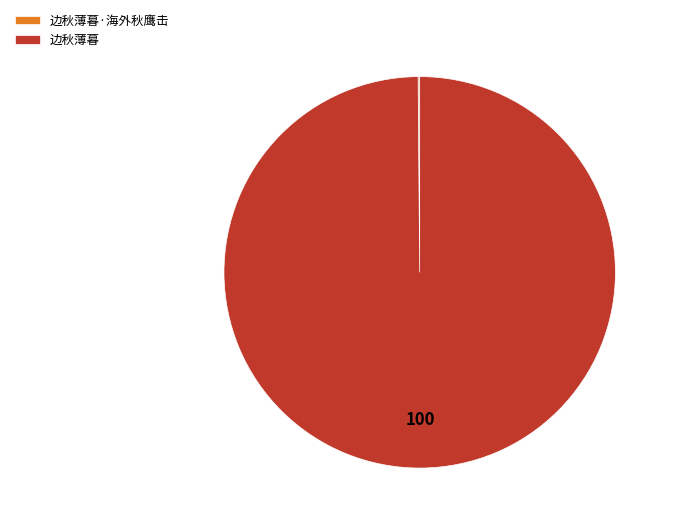

What is the majority slice?

边秋薄暮